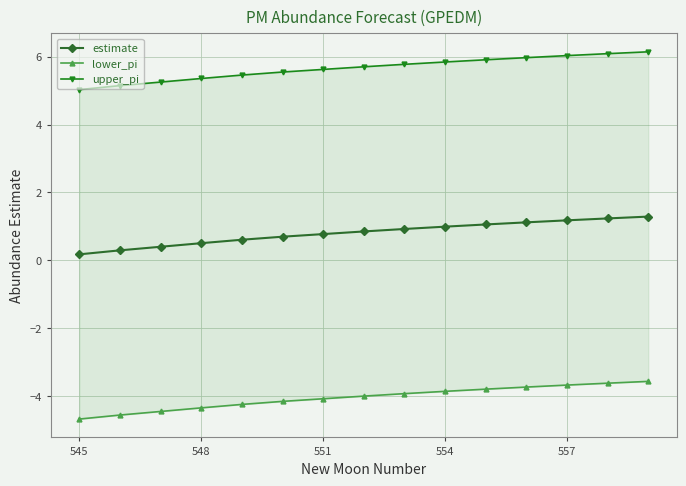

What is the value of the estimate point at the 11th from the left?

1.1